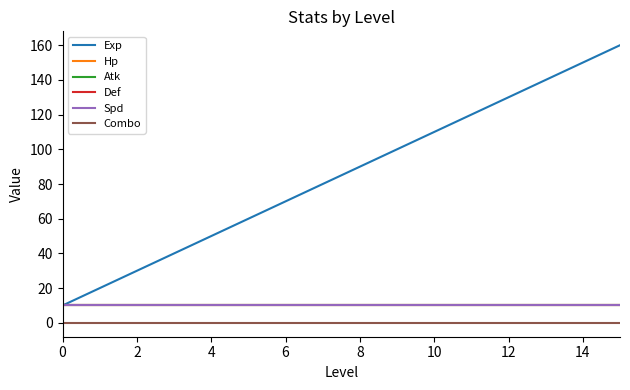

True or false: Combo and Hp intersect in this chart.

False